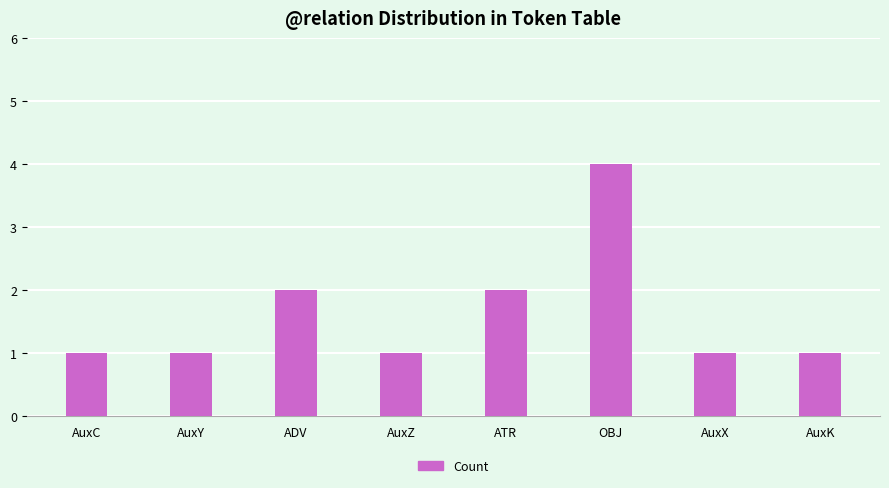

Count the number of categories in the chart.

8